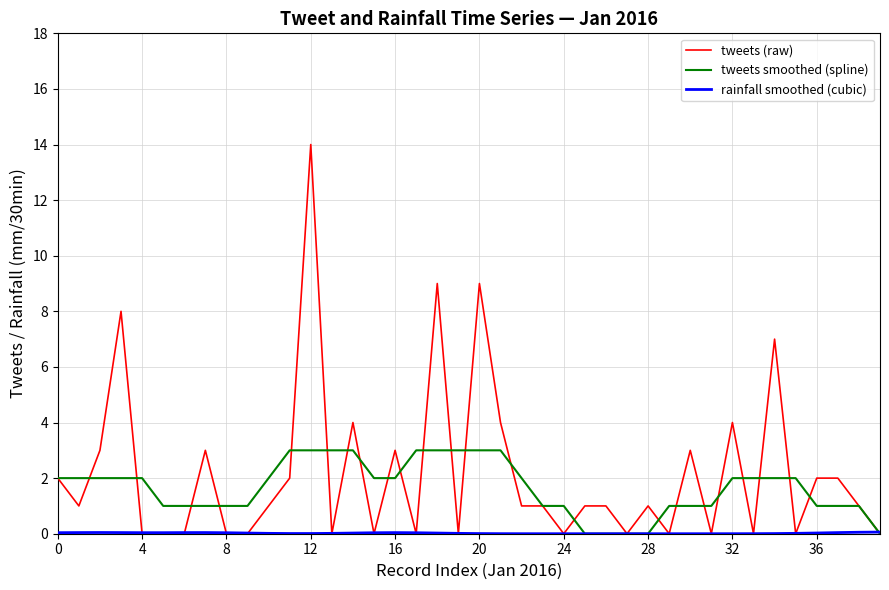

What is the maximum value shown in the chart?

14.0